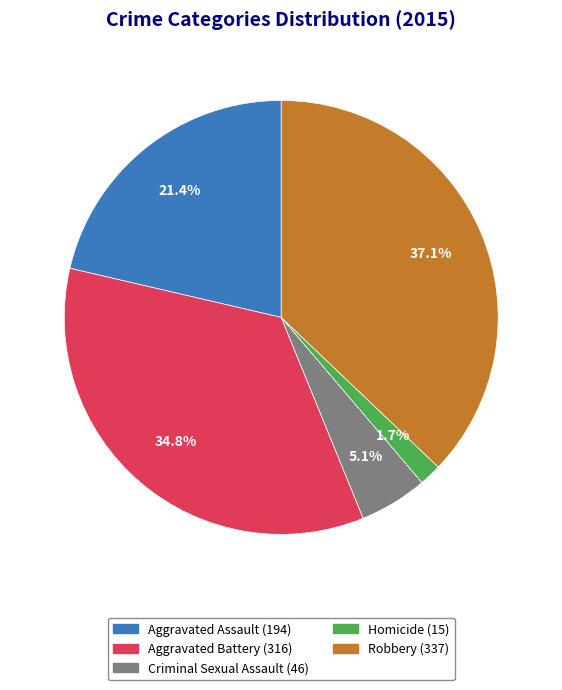

What percentage do Criminal Sexual Assault and Robbery together represent?

42.2%